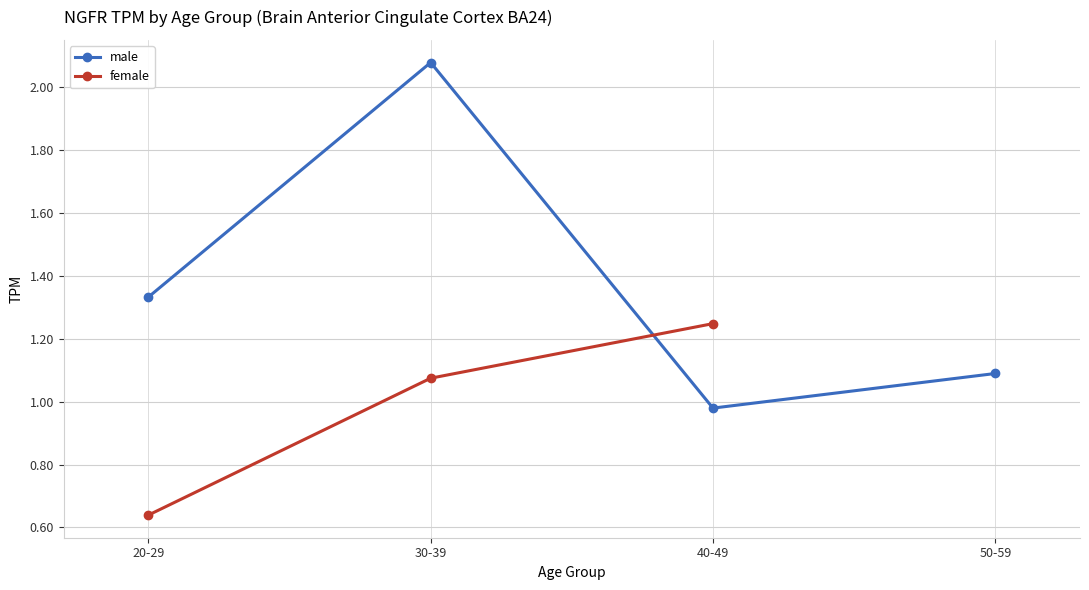

The male series shows 2.2 at 20-29. True or false?

False